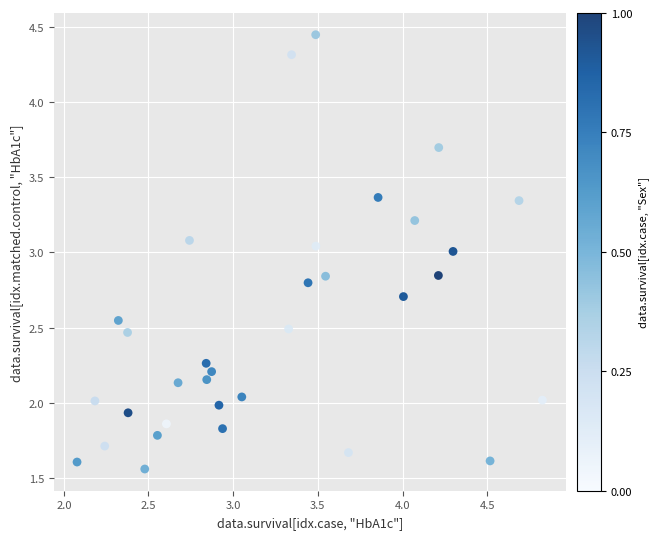

What is the range of Y values (max minus min)?

2.9